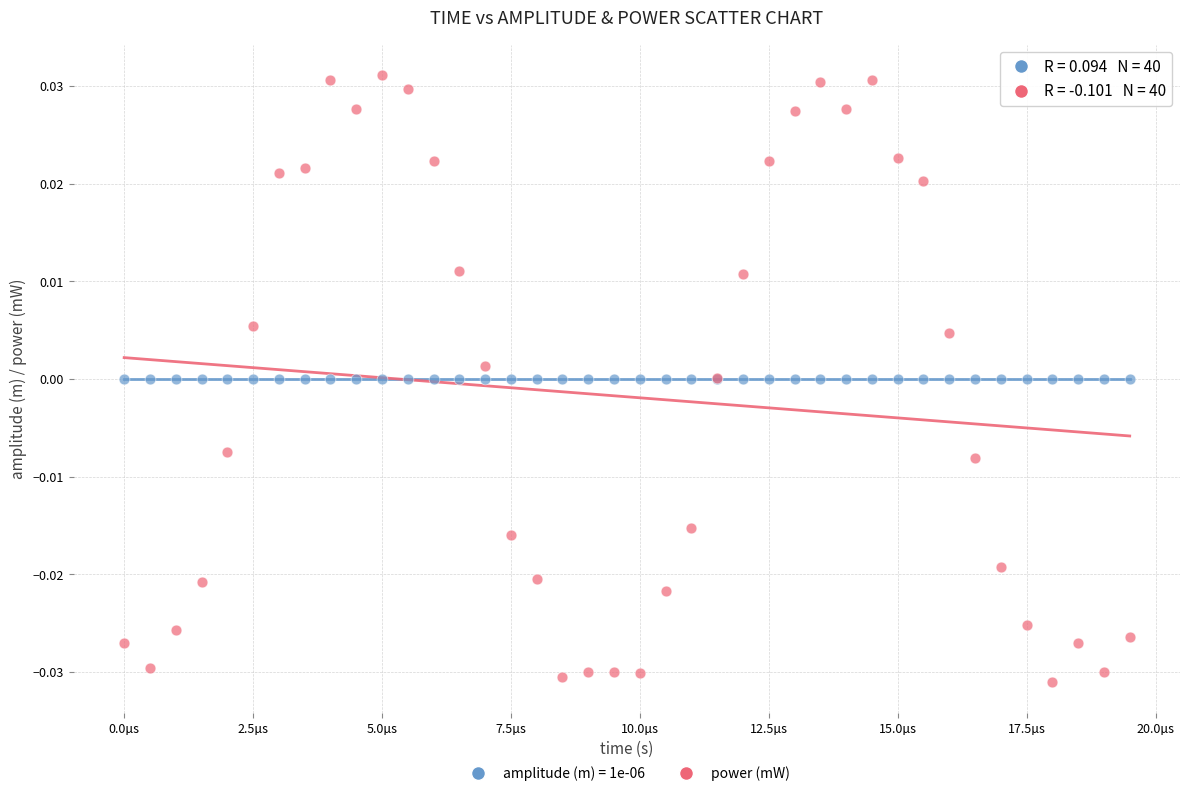

Which series contains the highest Y value?

power (mW)